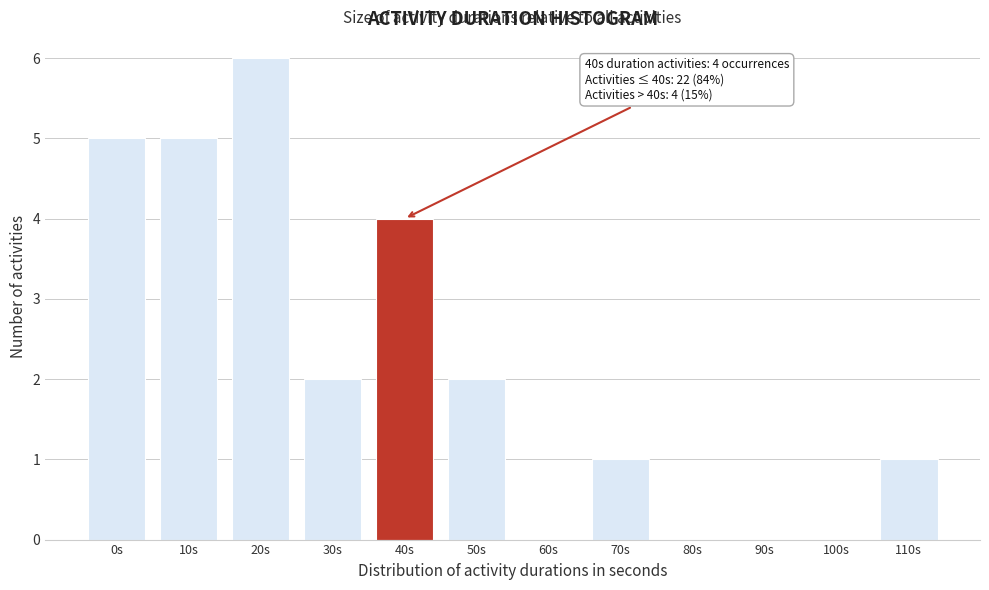

Reading left to right, list all the values displayed in this chart.

0s=5	10s=5	20s=6	30s=2	40s=4	50s=2	60s=0	70s=1	80s=0	90s=0	100s=0	110s=1